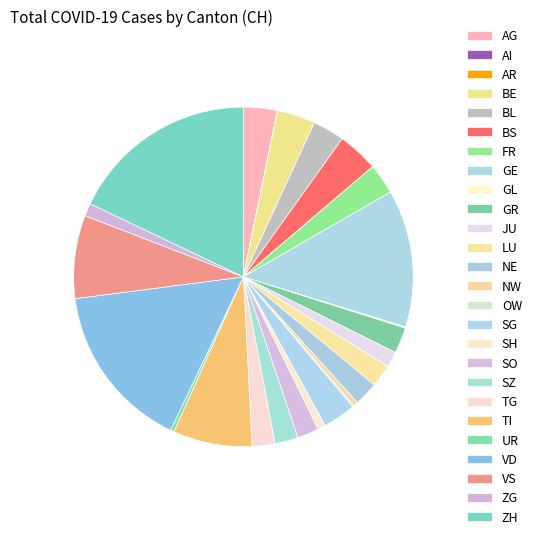

Is there a majority slice in this chart?

No